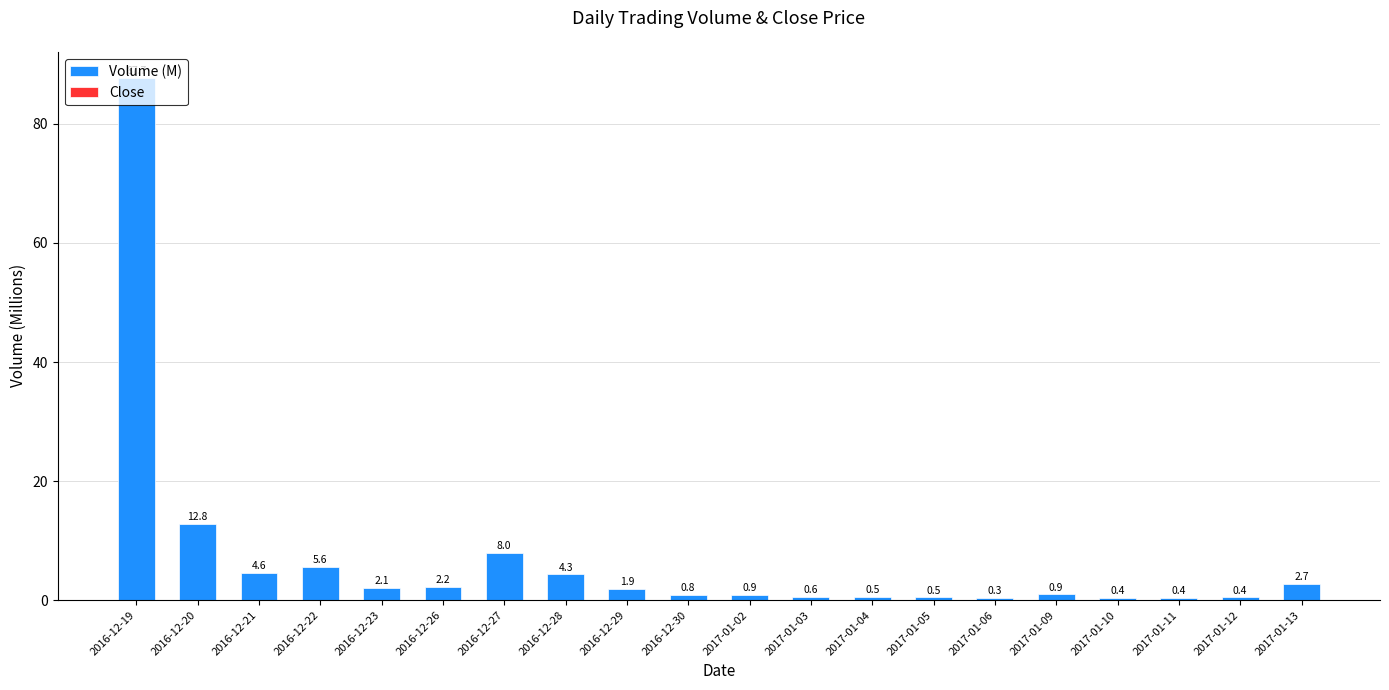

What is the sum of all values?

137.6